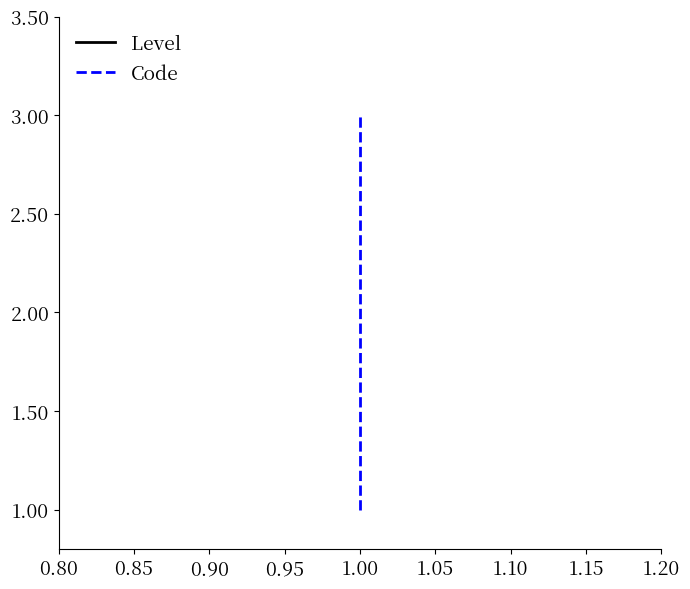

Read the Level value at 1.00.

1